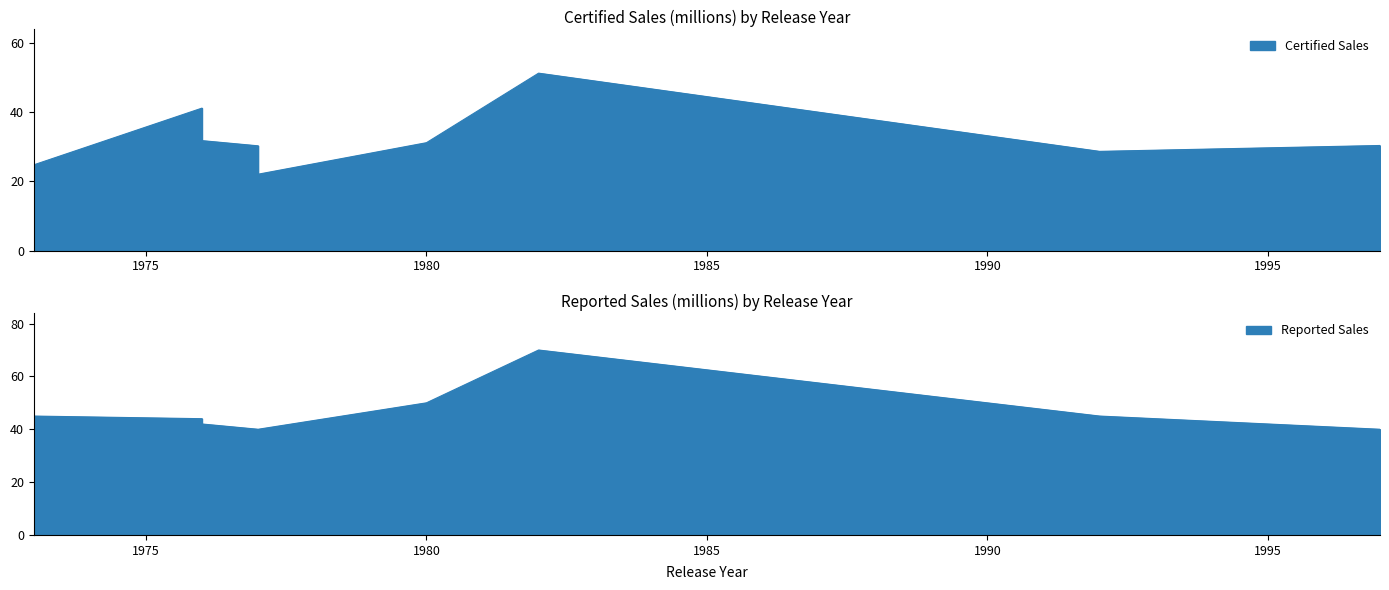

Rank the categories by Certified Sales value from lowest to highest.

1977, 1977, 1973, 1992, 1977, 1997, 1980, 1976, 1976, 1982